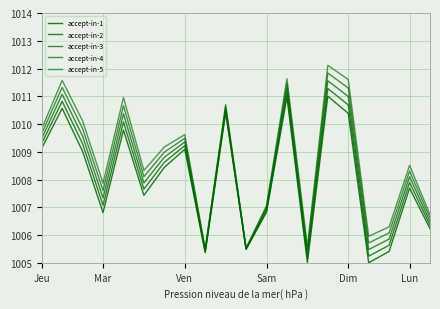

Reading left to right, extract all data points from this chart.

accept-in-1: 1009.1	1010.6	1009.0	1006.8	1009.8	1007.4	1008.4	1009.1	1005.4	1010.4	1005.5	1006.8	1011.0	1005.0	1011.0	1010.4	1005.0	1005.4	1007.7	1006.2
accept-in-2: 1009.3	1010.8	1009.3	1007.1	1010.1	1007.7	1008.6	1009.2	1005.4	1010.5	1005.5	1006.9	1011.1	1005.2	1011.3	1010.7	1005.2	1005.6	1007.9	1006.4
accept-in-3: 1009.5	1011.1	1009.6	1007.3	1010.4	1007.9	1008.8	1009.4	1005.4	1010.6	1005.5	1006.9	1011.3	1005.3	1011.6	1011.0	1005.5	1005.9	1008.1	1006.5
accept-in-4: 1009.7	1011.3	1009.8	1007.6	1010.7	1008.1	1009.0	1009.5	1005.5	1010.6	1005.5	1007.0	1011.5	1005.4	1011.8	1011.3	1005.7	1006.1	1008.3	1006.6
accept-in-5: 1009.8	1011.6	1010.1	1007.9	1011.0	1008.3	1009.2	1009.6	1005.5	1010.7	1005.5	1007.1	1011.6	1005.6	1012.1	1011.6	1006.0	1006.3	1008.5	1006.7